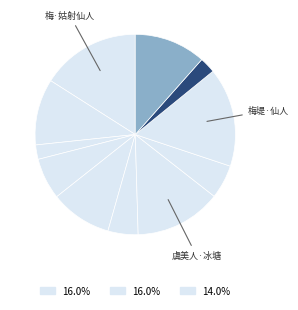

Count the number of slices in the pie.

11